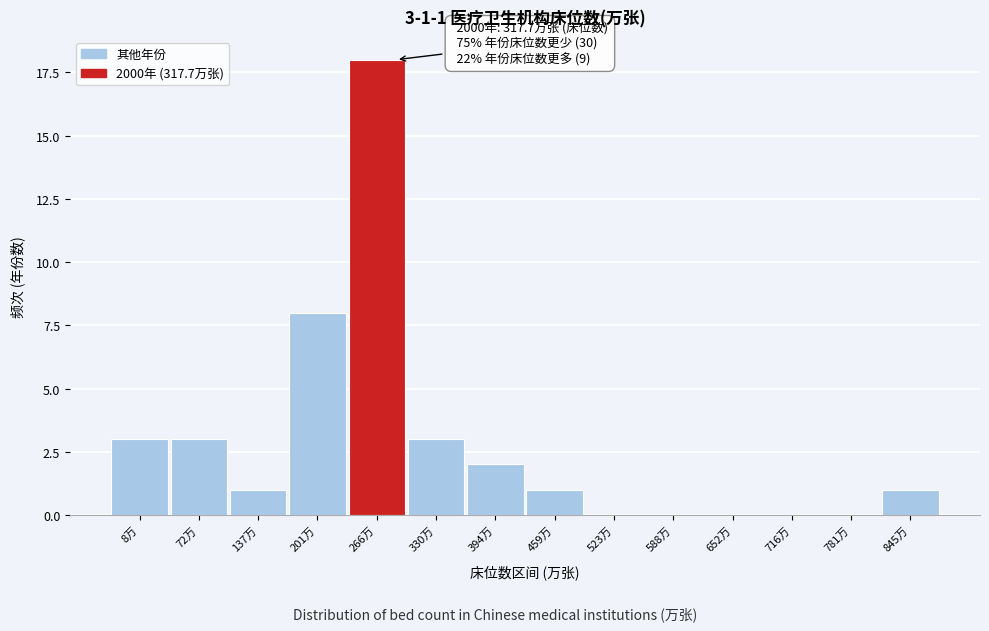

Reading right to left, list all the values displayed in this chart.

845万=1	781万=0	716万=0	652万=0	588万=0	523万=0	459万=1	394万=2	330万=3	266万=18	201万=8	137万=1	72万=3	8万=3